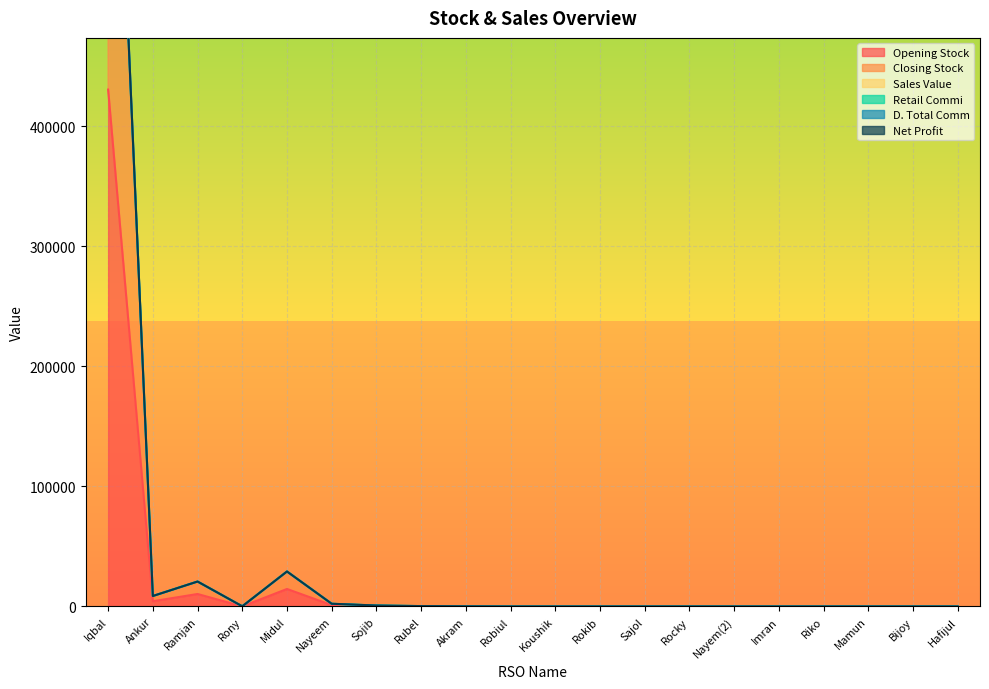

Reading left to right, what are all the values shown in this chart?

Opening Stock: Iqbal=430730	Ankur=4360	Ramjan=10390	Rony=70	Midul=14575	Nayeem=1131	Sojib=388	Rubel=155	Akram=50	Robiul=0	Koushik=0	Rokib=0	Sajol=0	Rocky=0	Nayem(2)=0	Imran=0	Riko=0	Mamun=0	Bijoy=0	Hafijul=0
Closing Stock: Iqbal=430730	Ankur=4360	Ramjan=10390	Rony=70	Midul=14575	Nayeem=1131	Sojib=388	Rubel=155	Akram=50	Robiul=0	Koushik=0	Rokib=0	Sajol=0	Rocky=0	Nayem(2)=0	Imran=0	Riko=0	Mamun=0	Bijoy=0	Hafijul=0
Sales Value: Iqbal=0	Ankur=0	Ramjan=0	Rony=0	Midul=0	Nayeem=0	Sojib=0	Rubel=0	Akram=0	Robiul=0	Koushik=0	Rokib=0	Sajol=0	Rocky=0	Nayem(2)=0	Imran=0	Riko=0	Mamun=0	Bijoy=0	Hafijul=0
Retail Commi: Iqbal=0	Ankur=0	Ramjan=0	Rony=0	Midul=0	Nayeem=0	Sojib=0	Rubel=0	Akram=0	Robiul=0	Koushik=0	Rokib=0	Sajol=0	Rocky=0	Nayem(2)=0	Imran=0	Riko=0	Mamun=0	Bijoy=0	Hafijul=0
D. Total Comm: Iqbal=0	Ankur=0	Ramjan=0	Rony=0	Midul=0	Nayeem=0	Sojib=0	Rubel=0	Akram=0	Robiul=0	Koushik=0	Rokib=0	Sajol=0	Rocky=0	Nayem(2)=0	Imran=0	Riko=0	Mamun=0	Bijoy=0	Hafijul=0
Net Profit: Iqbal=0	Ankur=0	Ramjan=0	Rony=0	Midul=0	Nayeem=0	Sojib=0	Rubel=0	Akram=0	Robiul=0	Koushik=0	Rokib=0	Sajol=0	Rocky=0	Nayem(2)=0	Imran=0	Riko=0	Mamun=0	Bijoy=0	Hafijul=0